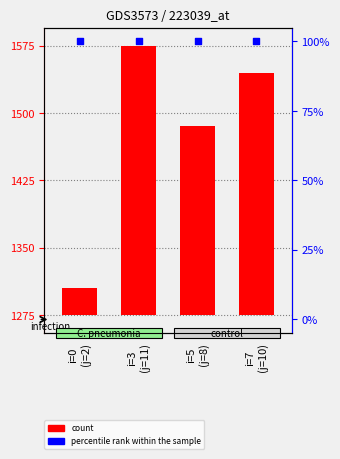

Is the value of count at i=5
(j=8) greater than the value of percentile rank within the sample at i=3
(j=11)?

Yes